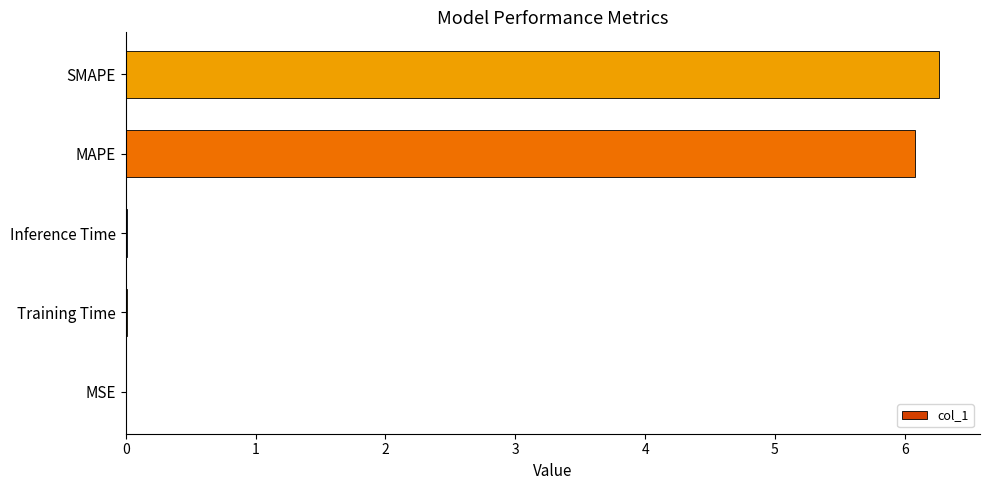

True or false: the data shows 0.0 at MSE.

True